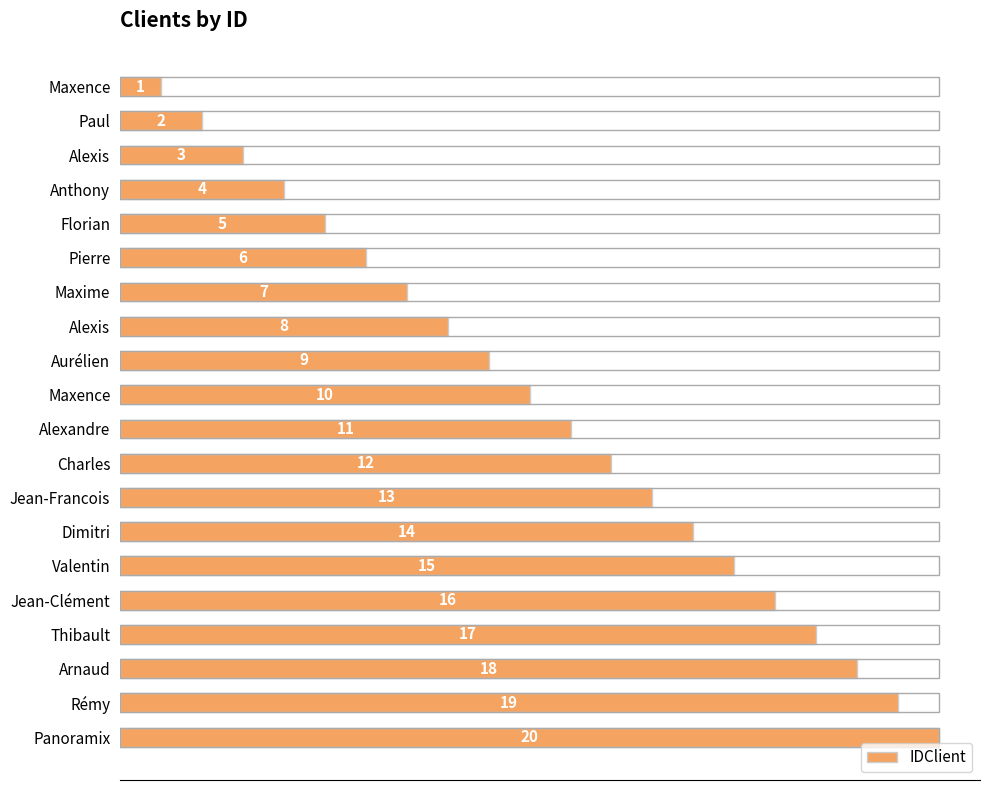

What is the sum of all values?

210